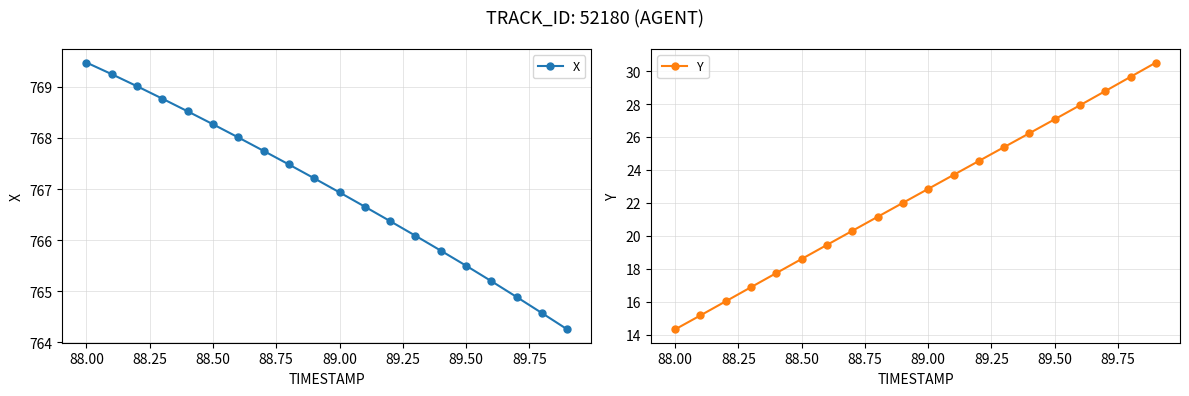

Does the chart have visible grid lines?

Yes